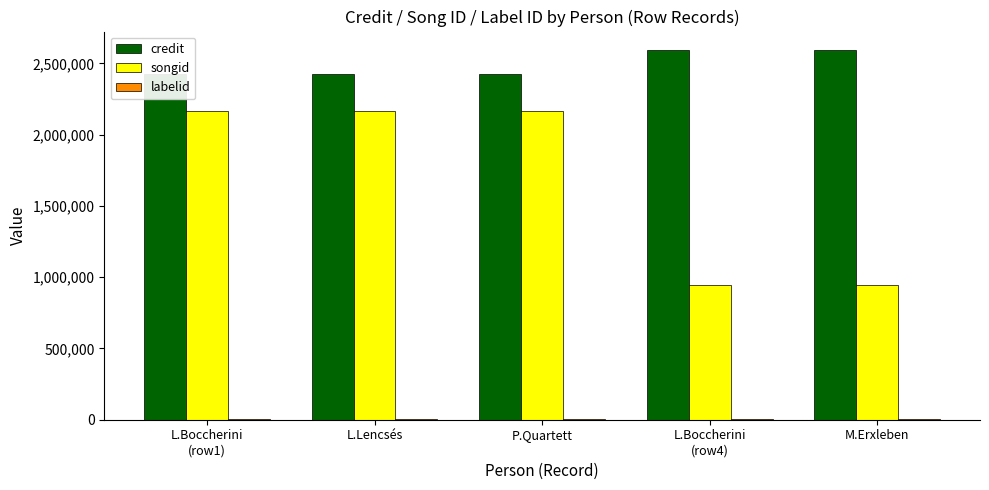

Between L.Boccherini
(row4) and M.Erxleben, which series saw the biggest shift?

credit